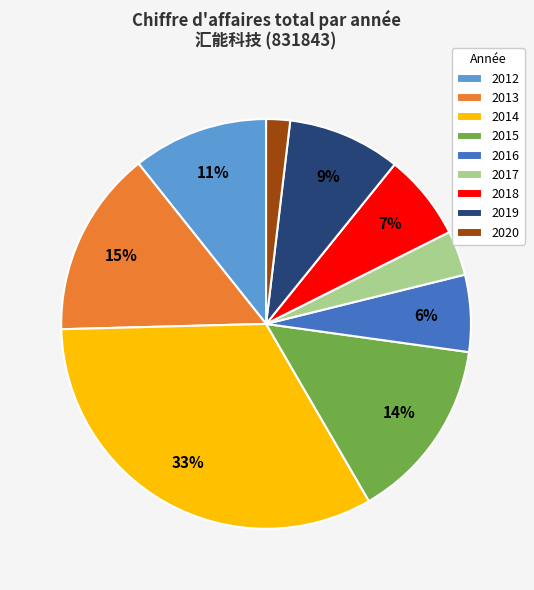

How many slices are in this pie chart?

9